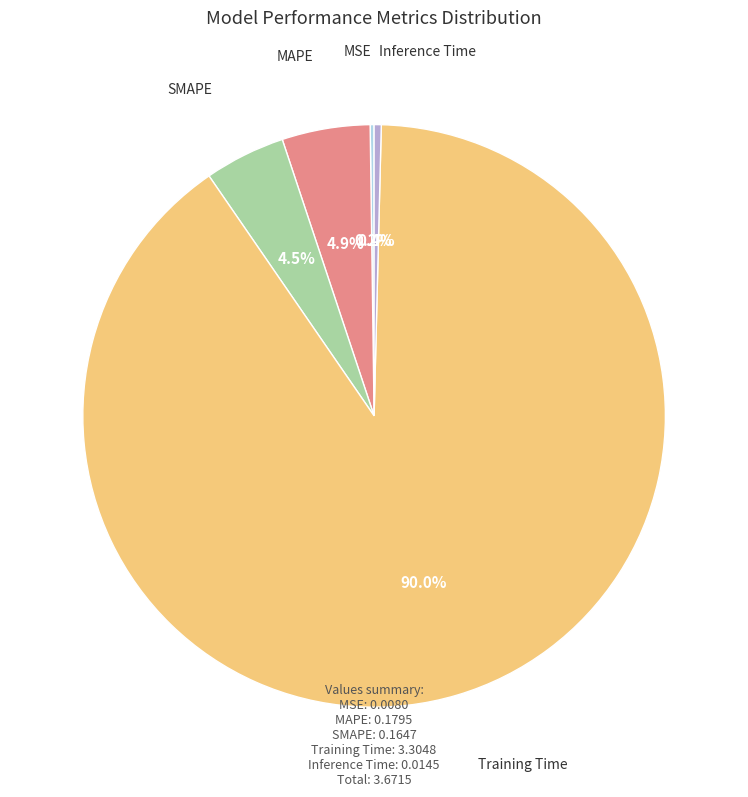

To the nearest percent, what portion does Training Time represent?

90%